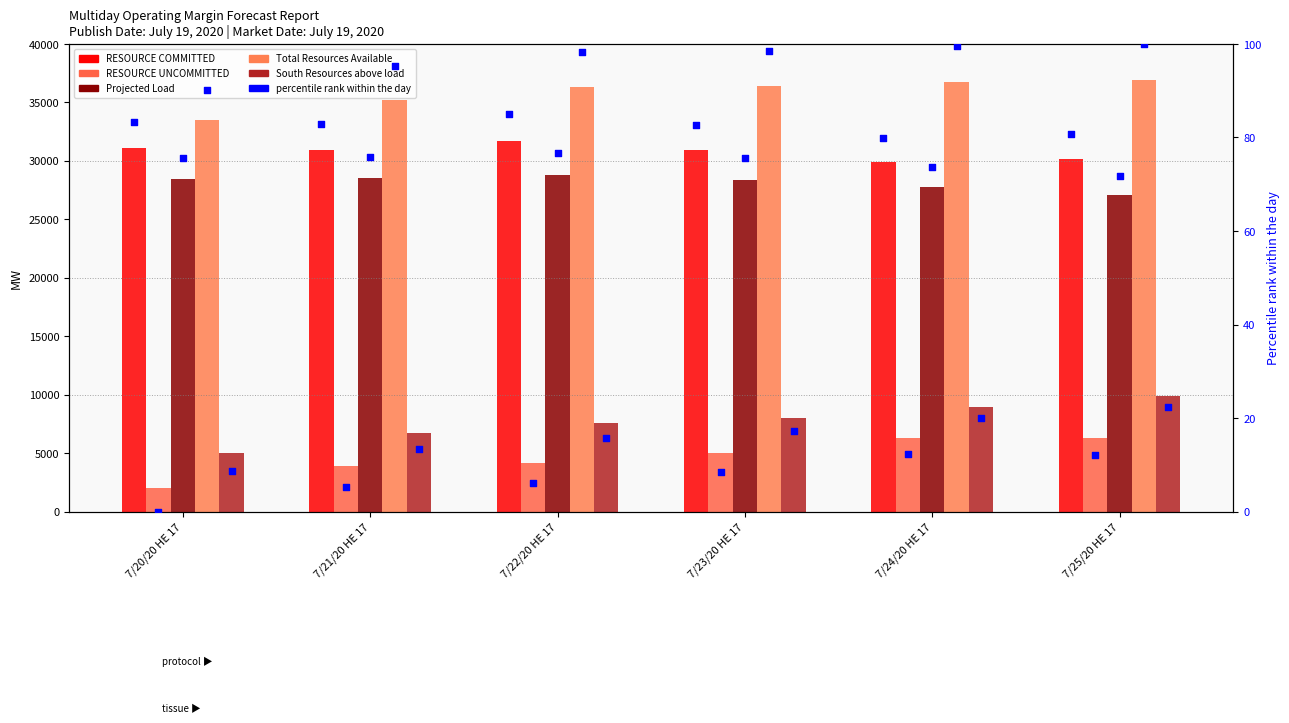

At which category is the sum across all series the highest?

7/25/20 HE 17